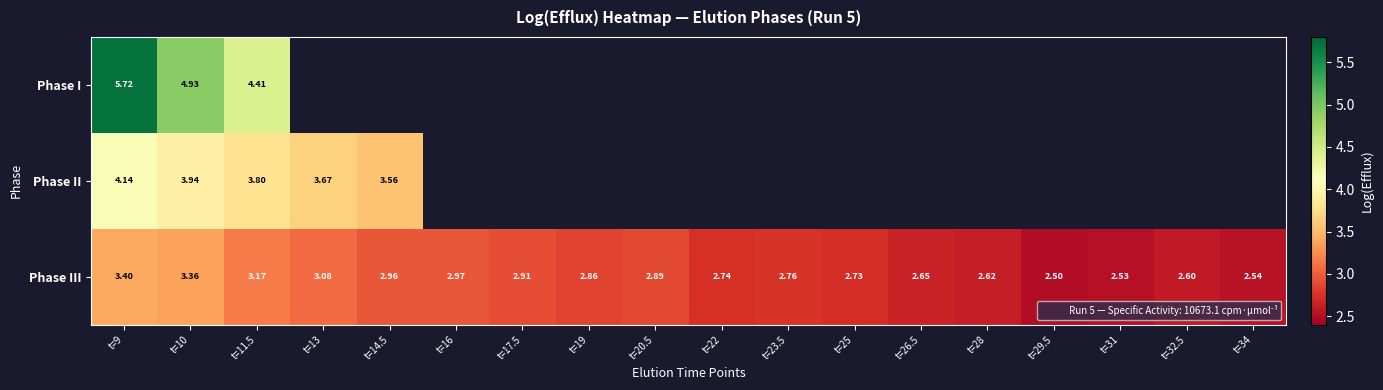

Which label corresponds to the largest value in the chart?

t=9